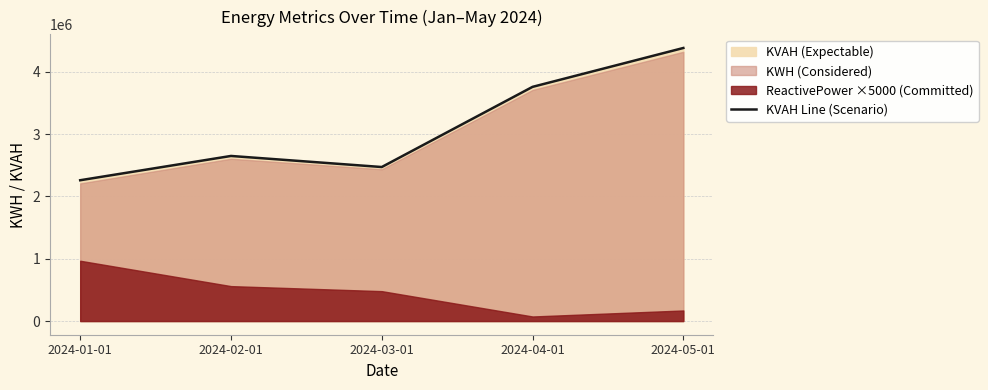

What value does the data have at 2024-03-01?

2471288.8